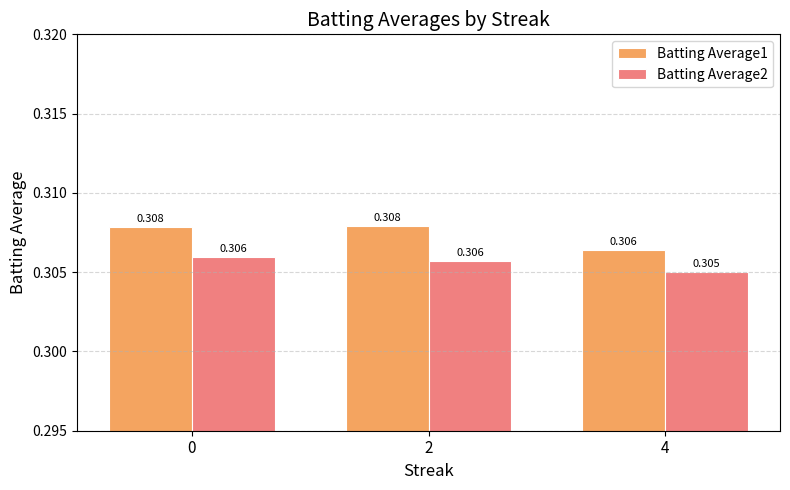

Does the chart contain stacked bars?

No